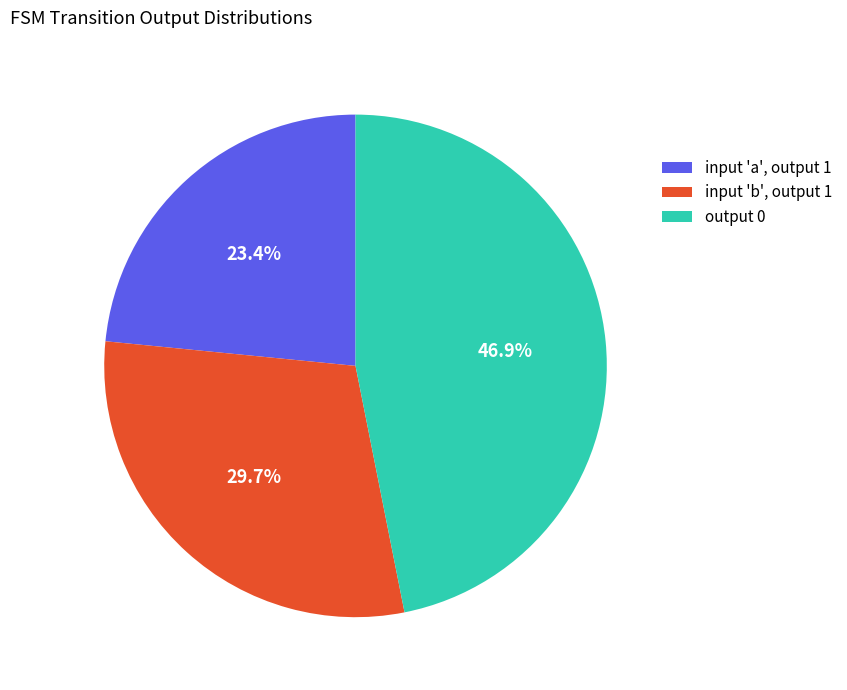

Between input 'a', output 1 and input 'b', output 1, which is larger?

input 'b', output 1